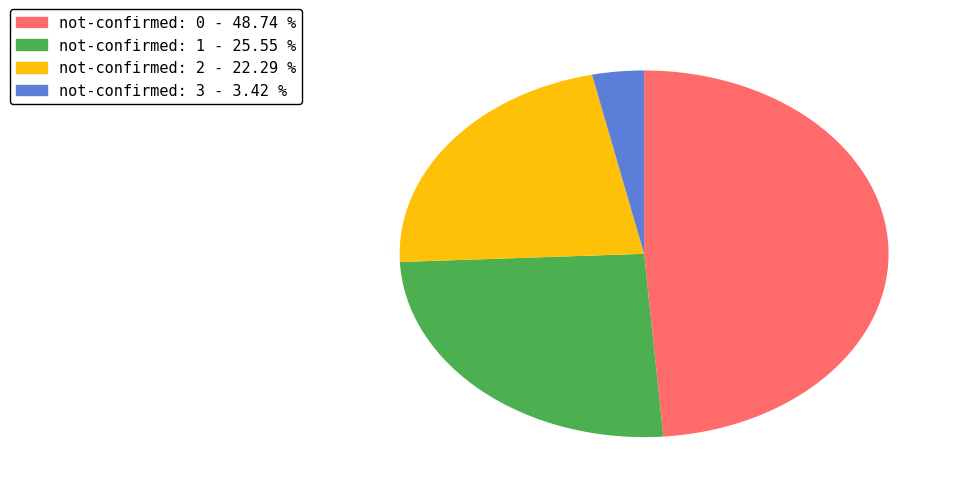

Is there any slice that represents more than half of the pie?

No